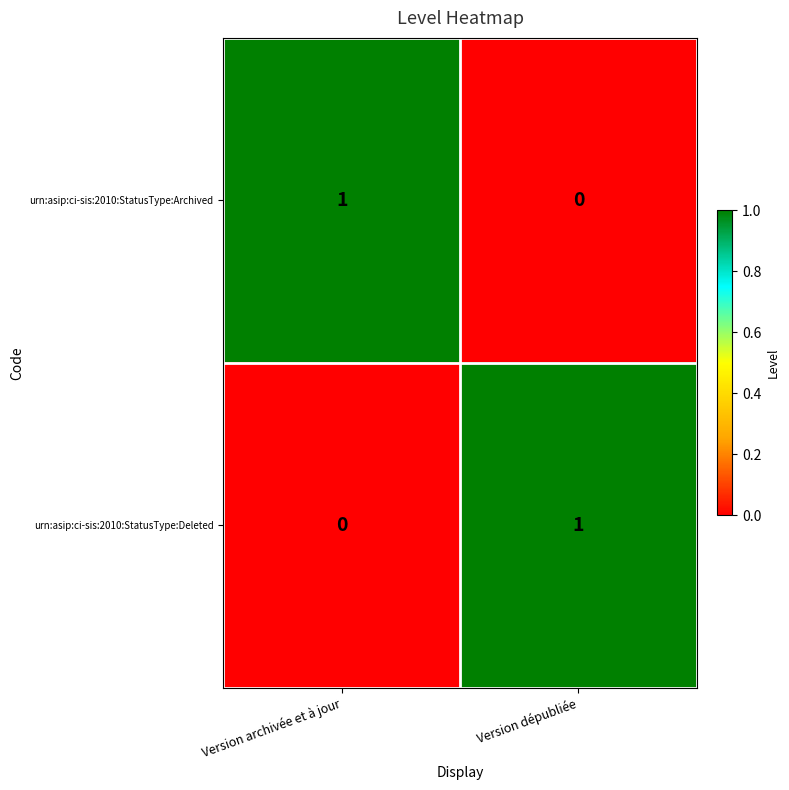

The value of urn:asip:ci-sis:2010:StatusType:Archived at Version archivée et à jour is 1. True or false?

True